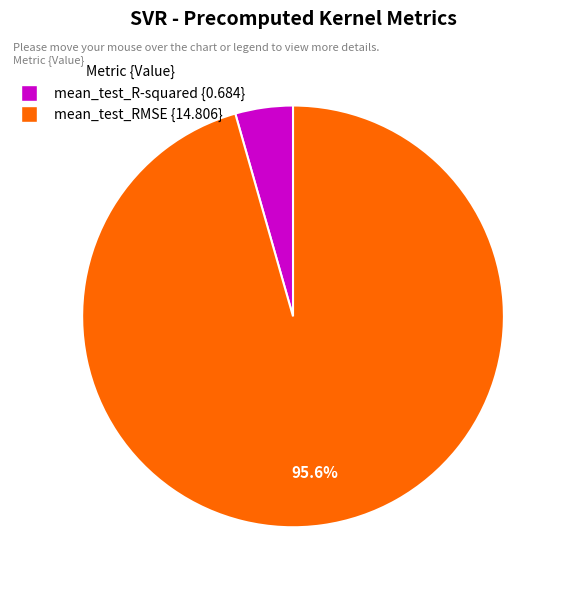

Which slice is the largest?

mean_test_RMSE